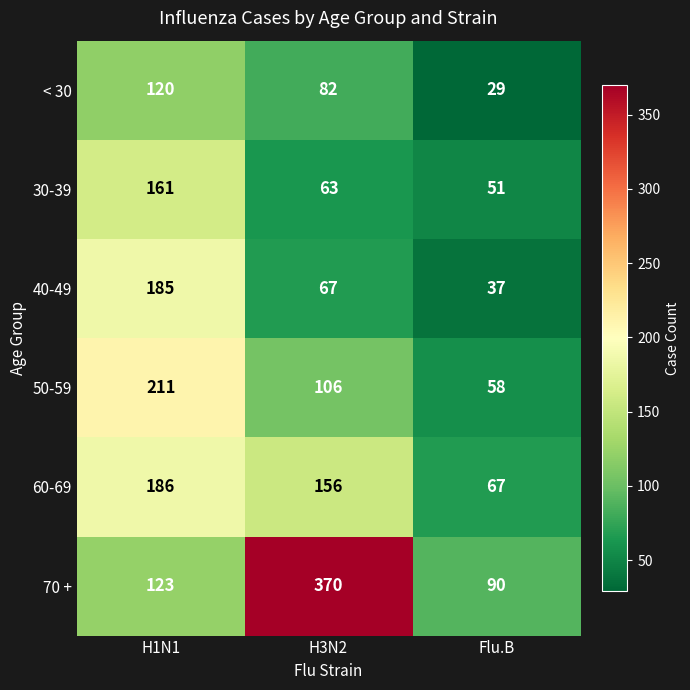

Count the number of categories in the chart.

3